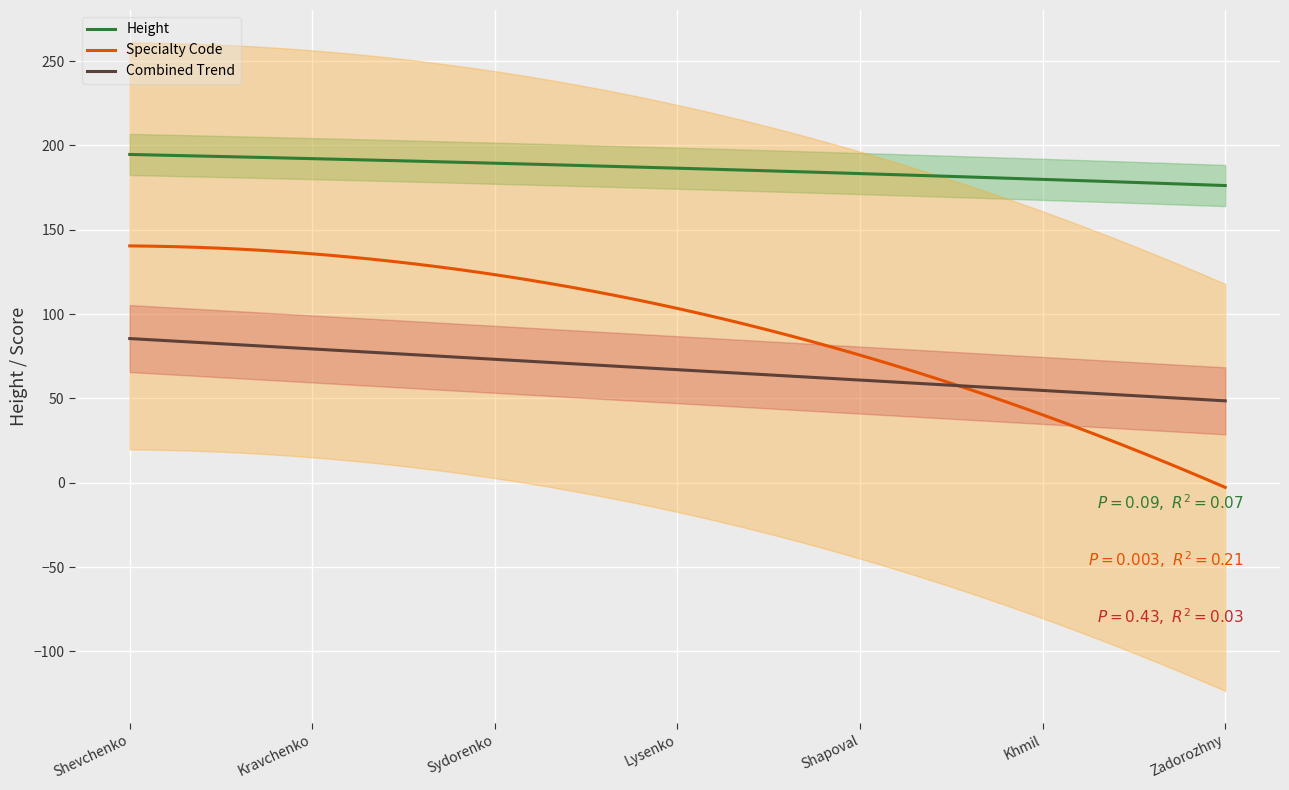

What is the maximum value for Specialty Code?

140.4